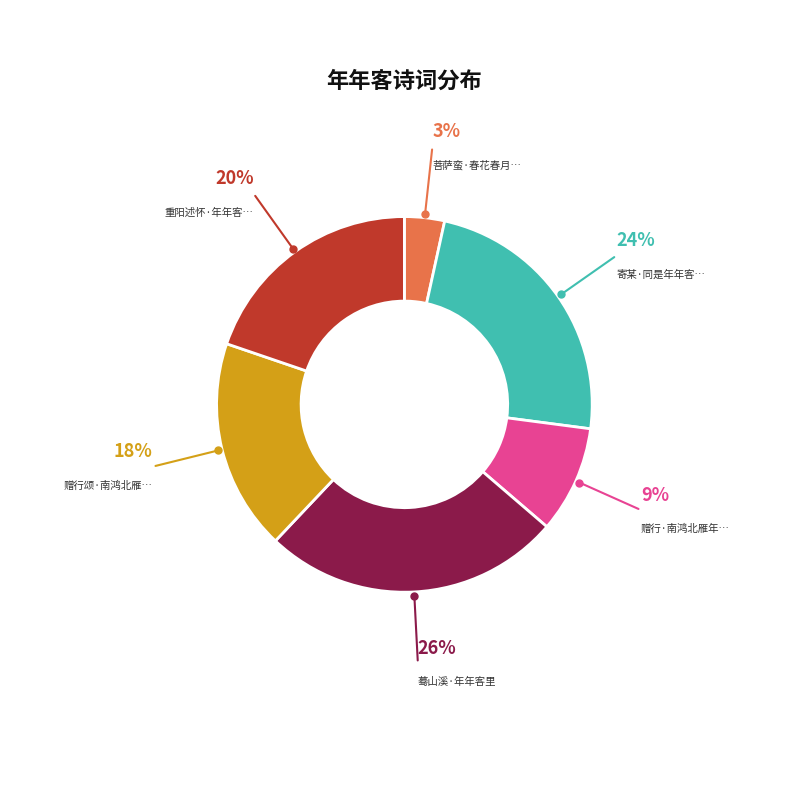

Does any single category account for the majority?

No